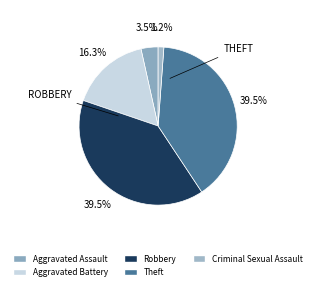

Which category has the biggest portion of the pie?

Robbery